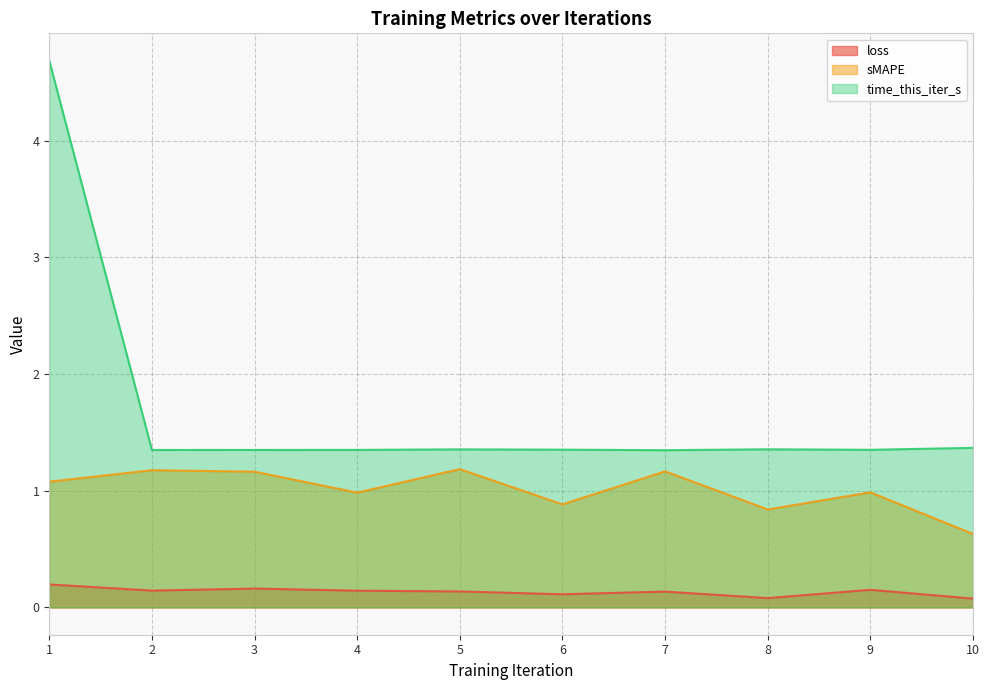

Count the loss values in the range 0 to 1.

10